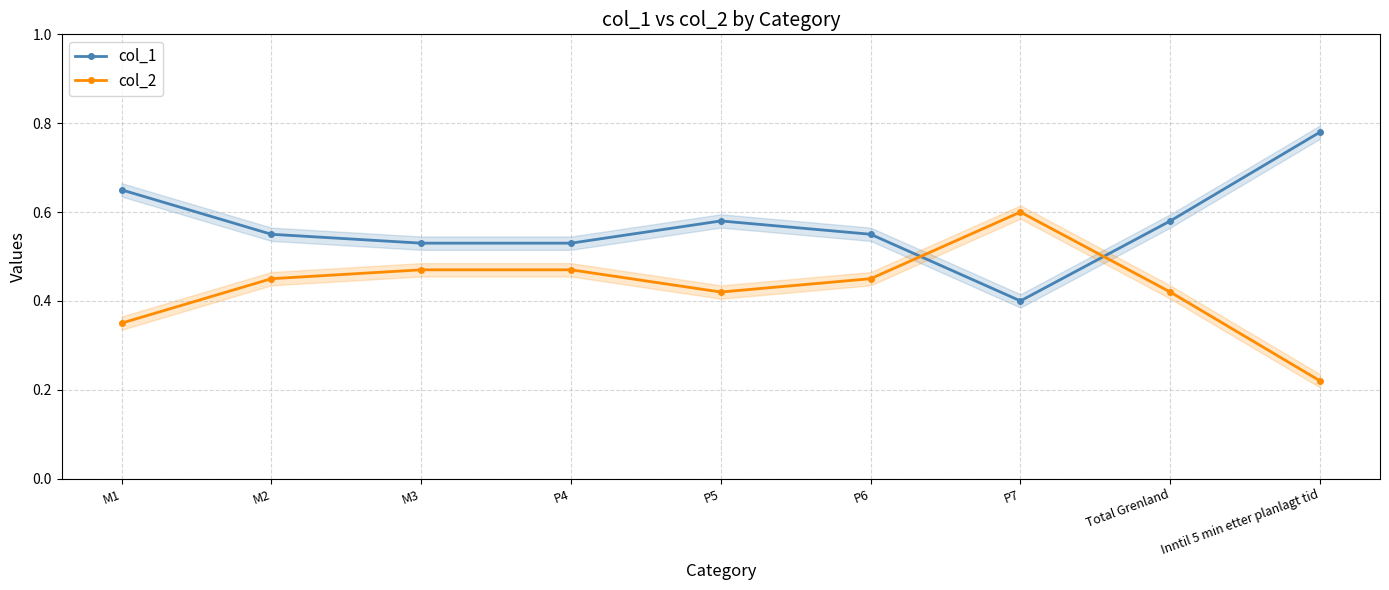

What is the label of the 4th point from the left?

P4